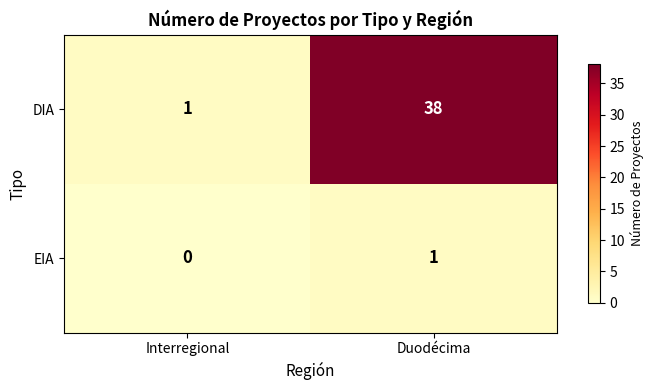

The DIA series shows 1 at Interregional. True or false?

True